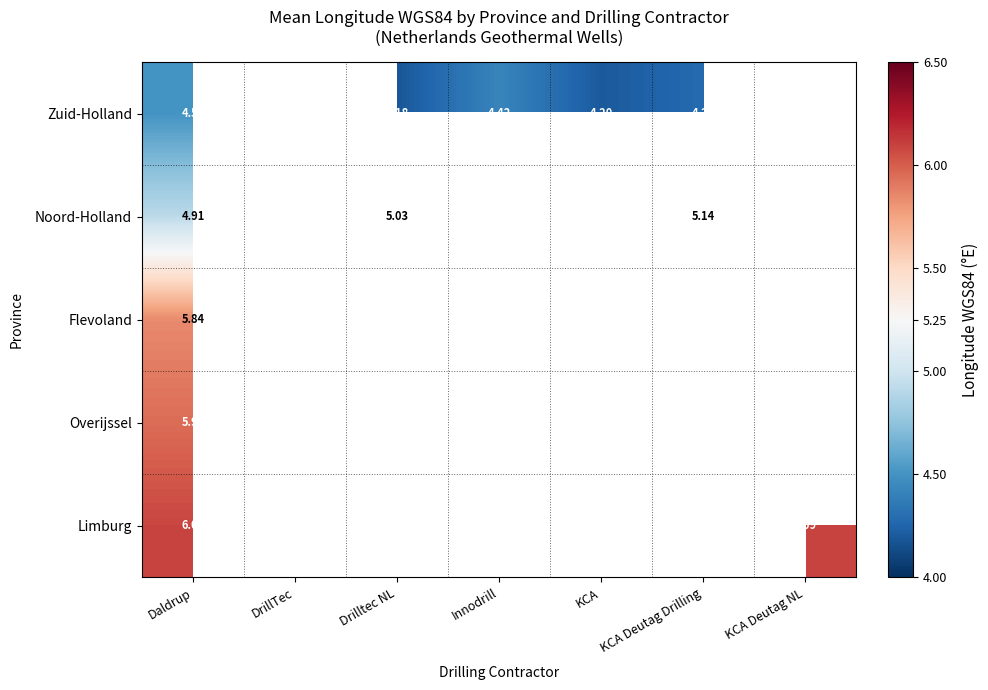

Is the value of Zuid-Holland at KCA greater than the value of Noord-Holland at Drilltec NL?

No